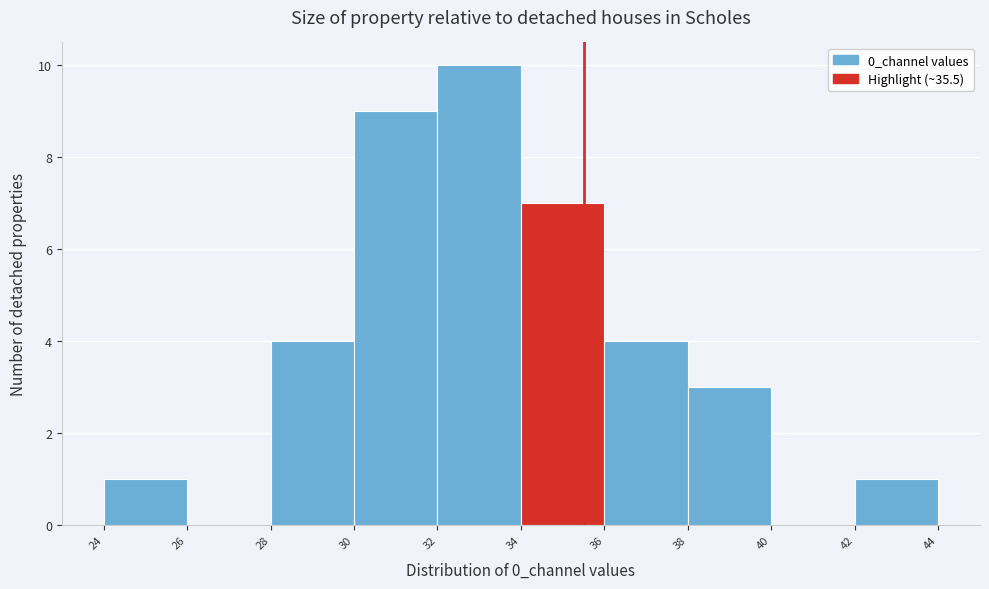

Reading left to right, list every bar in this chart as the range it spans on the x-axis followed by its height. The values are not printed on the chart, so give them approximately, as read against the axis.

24 to 26: 1
26 to 28: 0
28 to 30: 4
30 to 32: 9
32 to 34: 10
34 to 36: 7
36 to 38: 4
38 to 40: 3
40 to 42: 0
42 to 44: 1